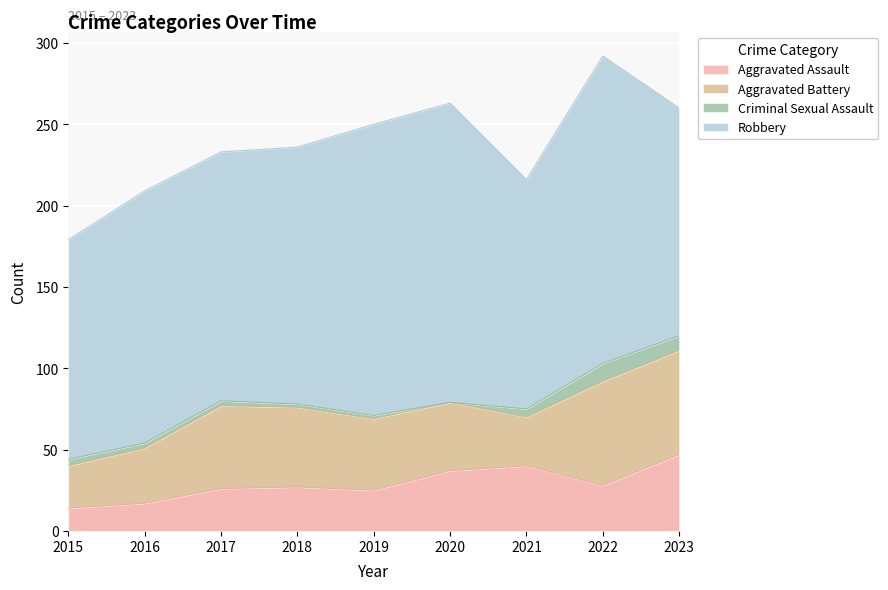

What is the difference between the maximum and minimum values in the Robbery series?

54